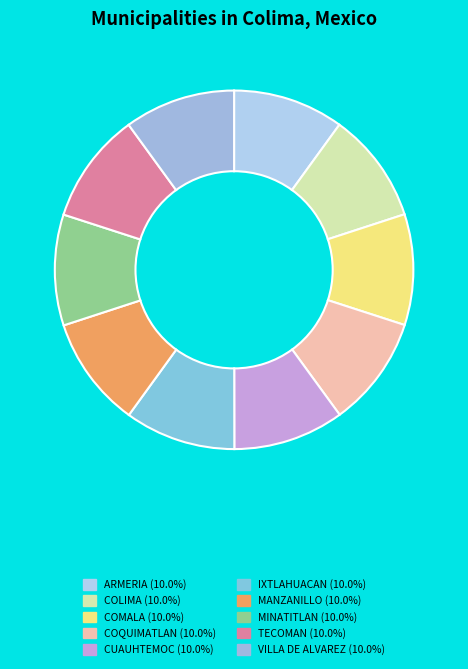

Rank the categories by value from highest to lowest.

VILLA DE ALVAREZ, TECOMAN, MINATITLAN, MANZANILLO, IXTLAHUACAN, CUAUHTEMOC, COQUIMATLAN, COMALA, COLIMA, ARMERIA